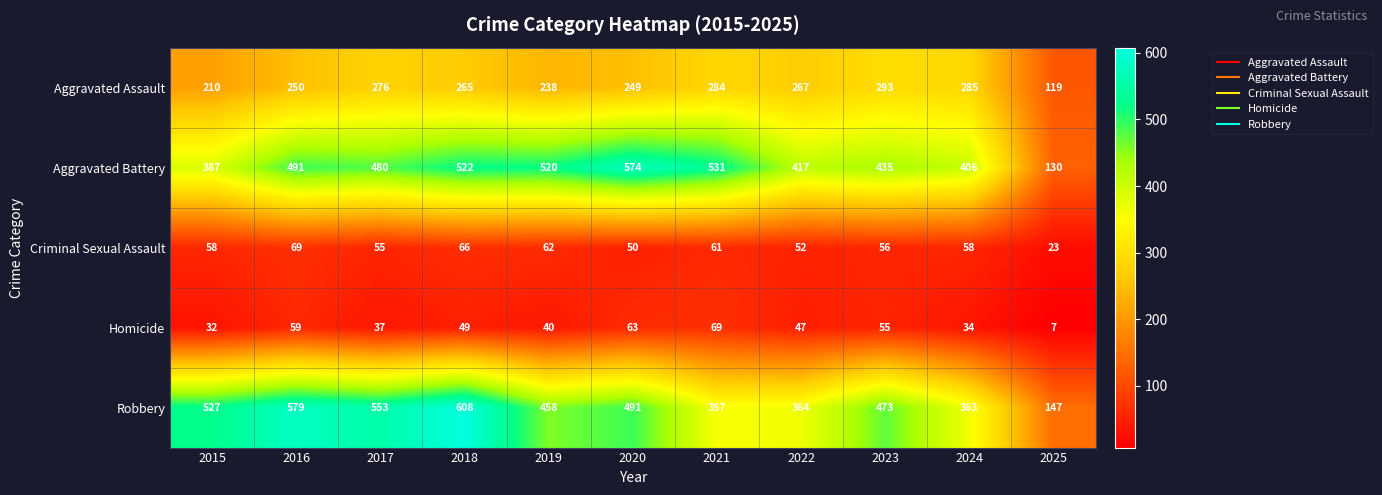

Count the number of categories in the chart.

11